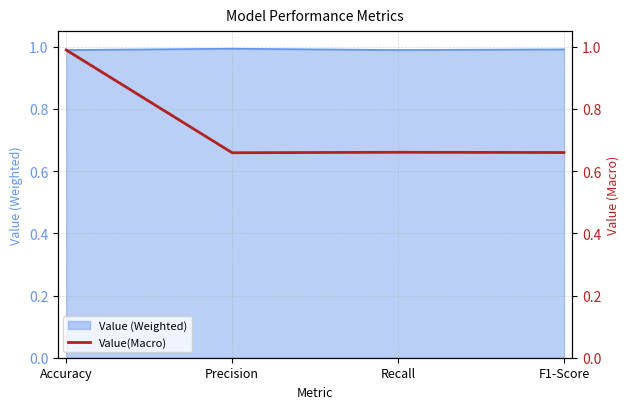

Which label corresponds to the largest value in the chart?

Accuracy